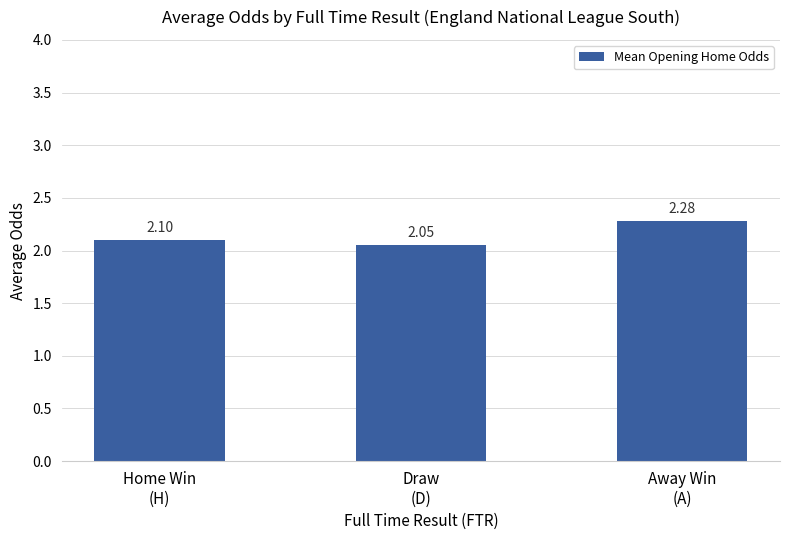

What is the average value?

2.1